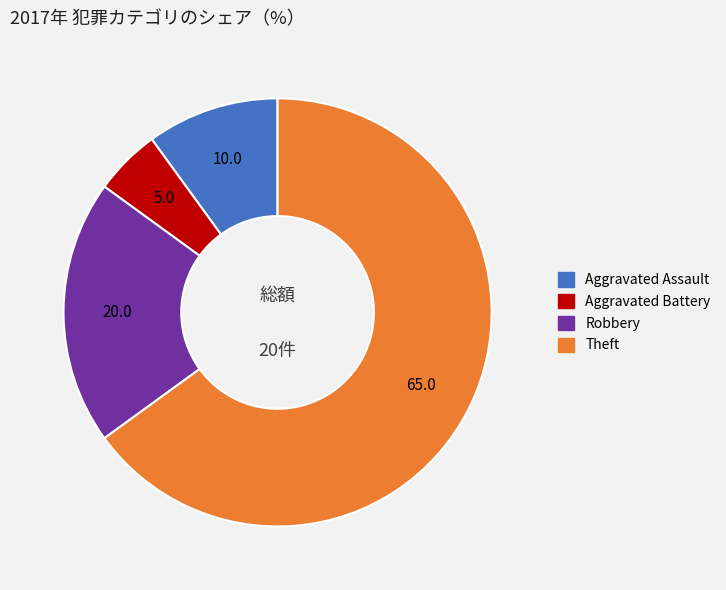

How many segments does this pie chart have?

4